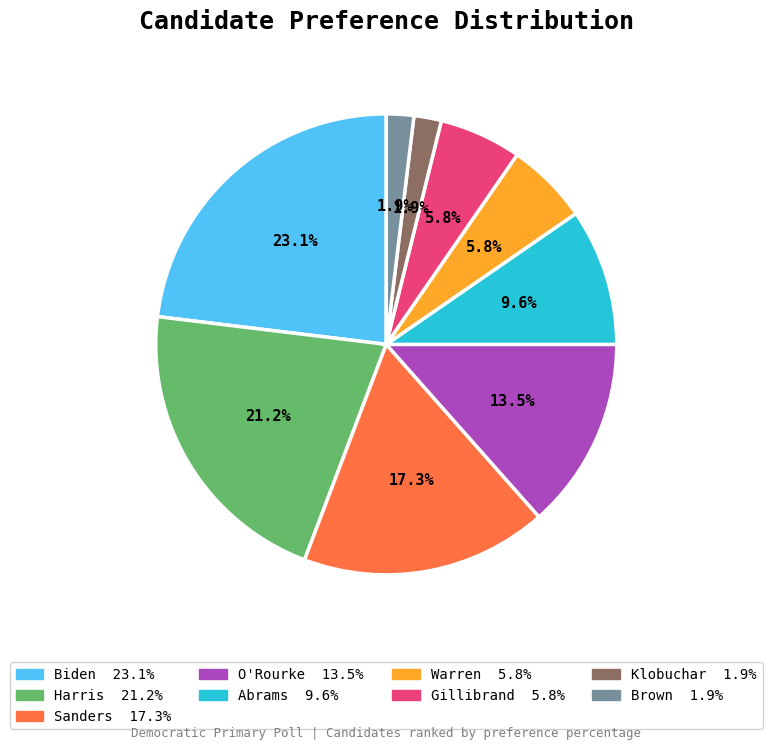

Does any single category account for the majority?

No